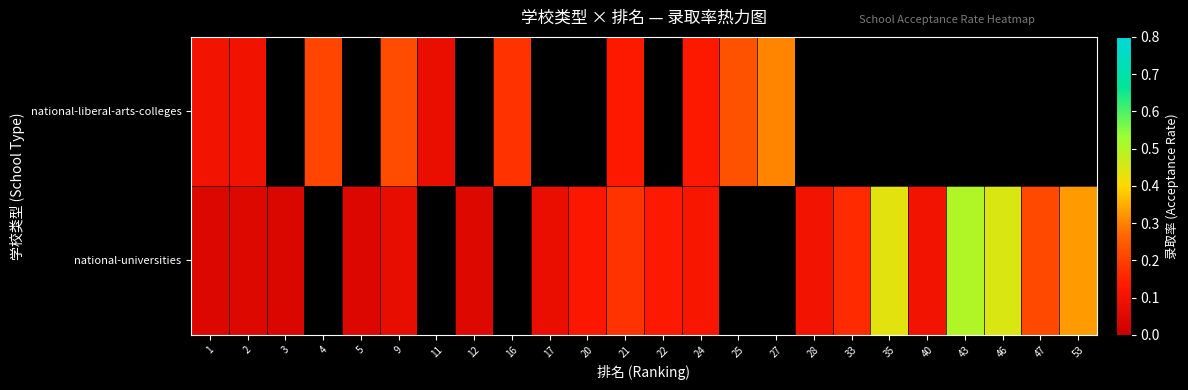

Which series has the largest range (max minus min)?

national-universities